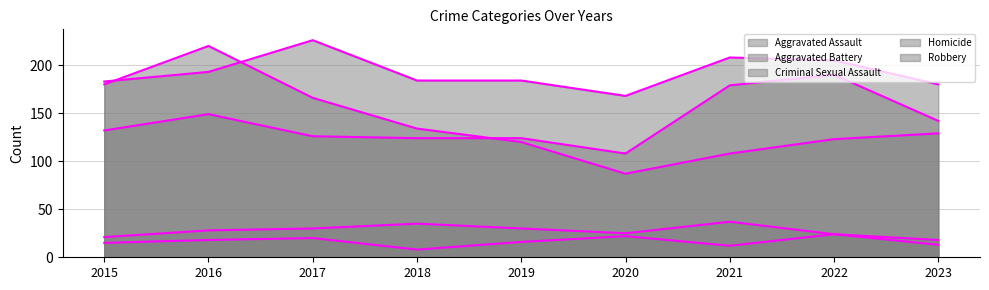

Reading left to right, what are all the values shown in this chart?

Aggravated Assault: 2015=132	2016=149	2017=126	2018=124	2019=124	2020=108	2021=179	2022=190	2023=142
Aggravated Battery: 2015=183	2016=193	2017=226	2018=184	2019=184	2020=168	2021=208	2022=205	2023=180
Criminal Sexual Assault: 2015=21	2016=28	2017=30	2018=35	2019=30	2020=25	2021=37	2022=24	2023=18
Homicide: 2015=15	2016=18	2017=20	2018=8	2019=16	2020=22	2021=12	2022=24	2023=13
Robbery: 2015=180	2016=220	2017=166	2018=134	2019=120	2020=87	2021=108	2022=123	2023=129